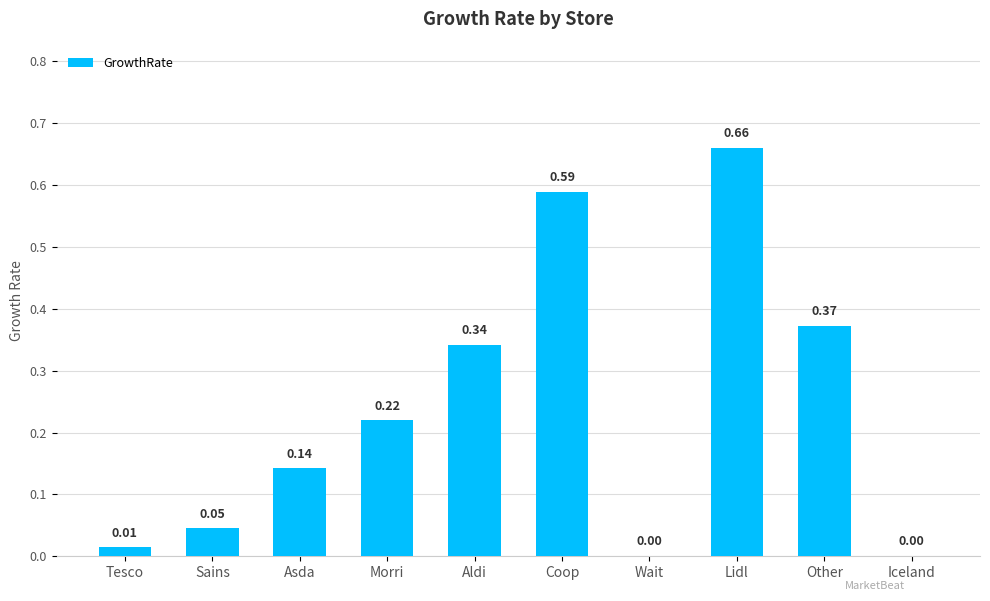

Which category has the highest value across all series?

Lidl